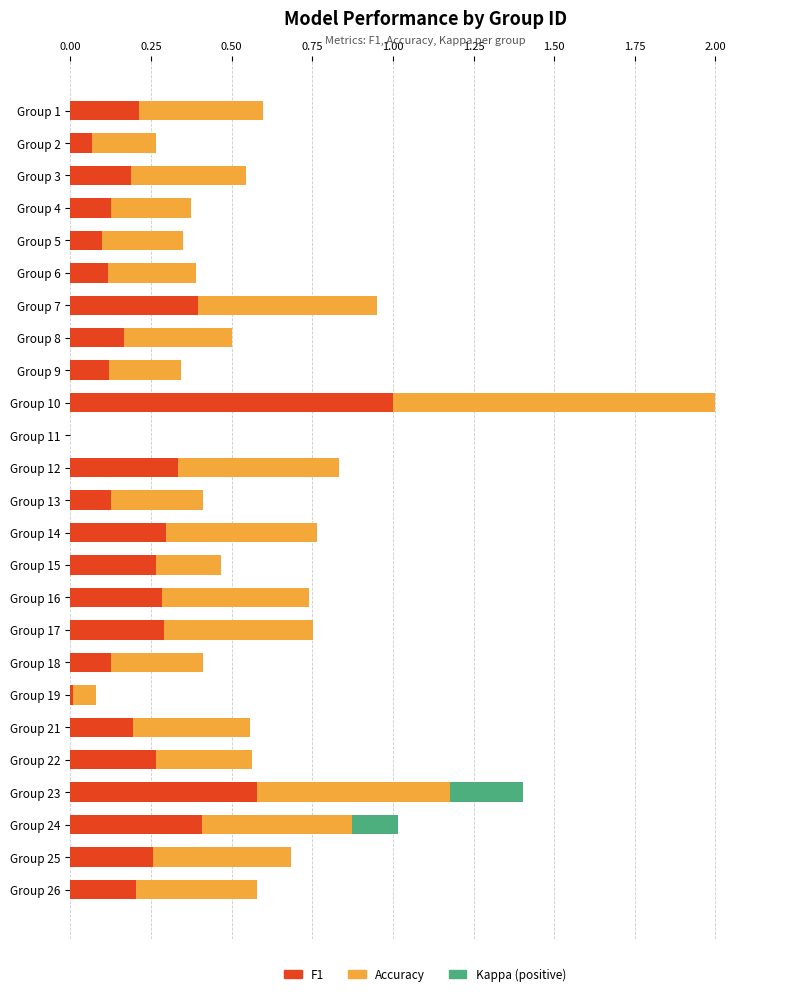

Count the number of categories in the chart.

25